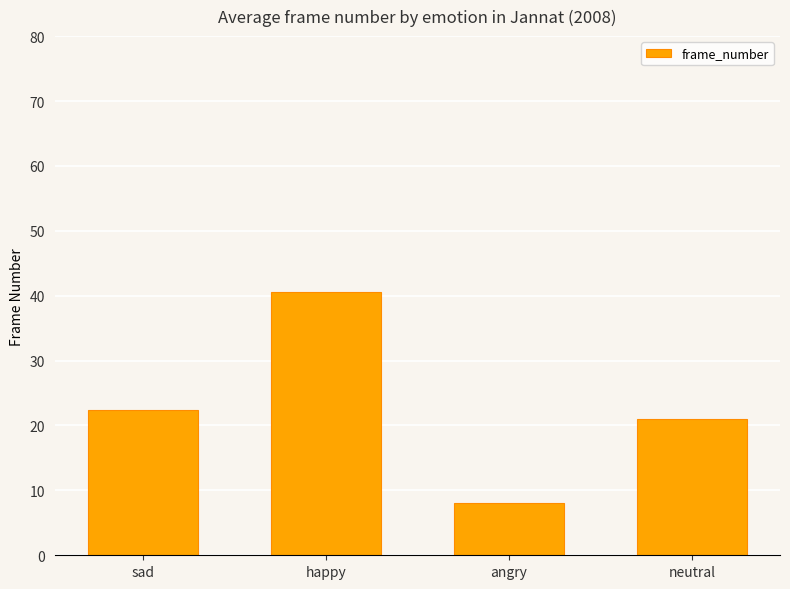

Reading left to right, list all the values displayed in this chart.

sad=22.3	happy=40.5	angry=8.0	neutral=21.0